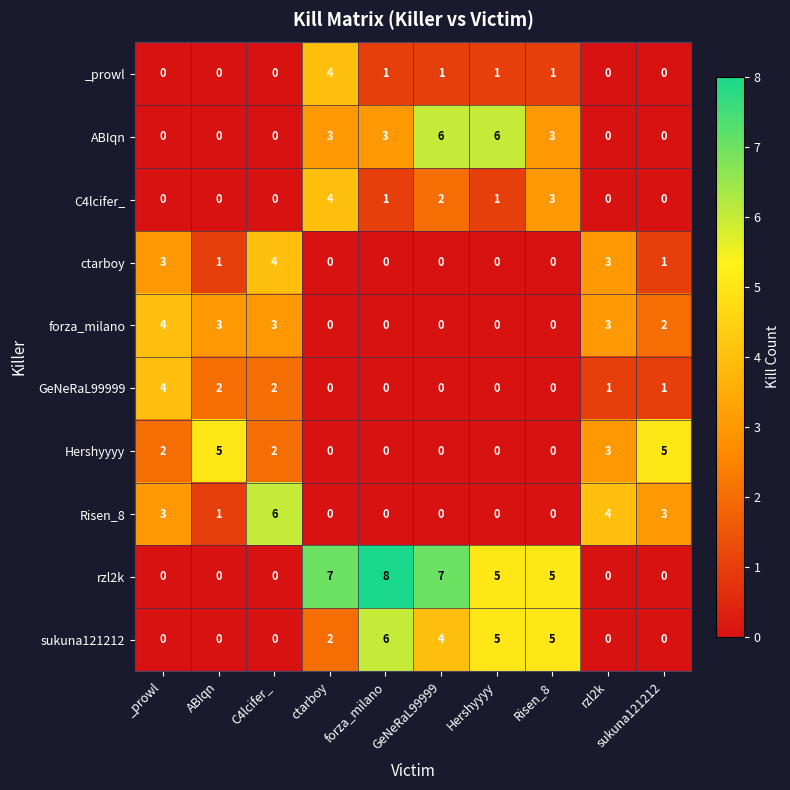

What is the maximum value for C4lcifer_?

4